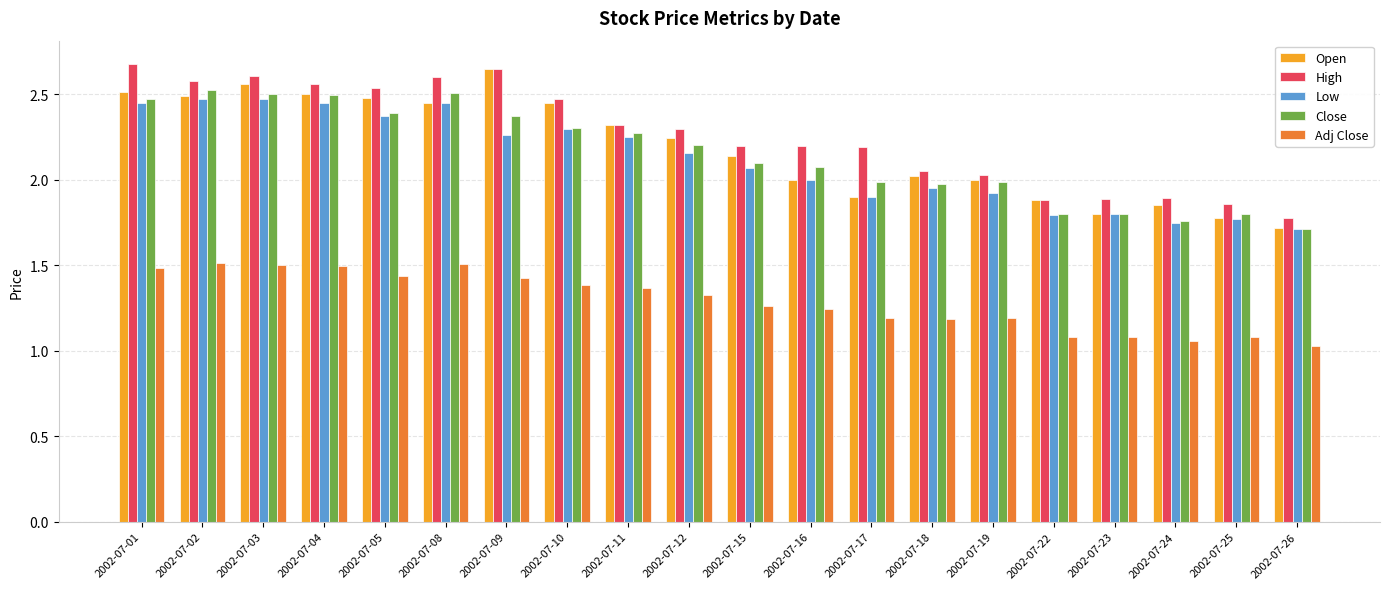

What is the total value across all series at 2002-07-11?

10.5